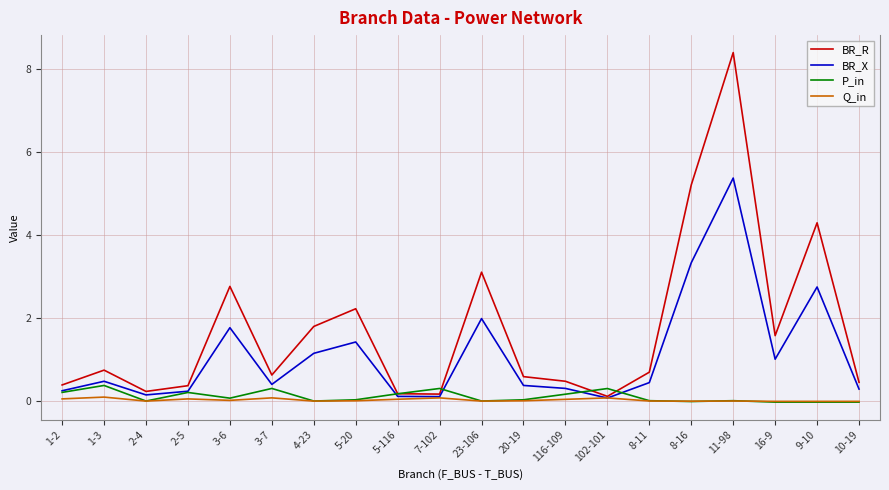

What is the maximum value shown in the chart?

8.4